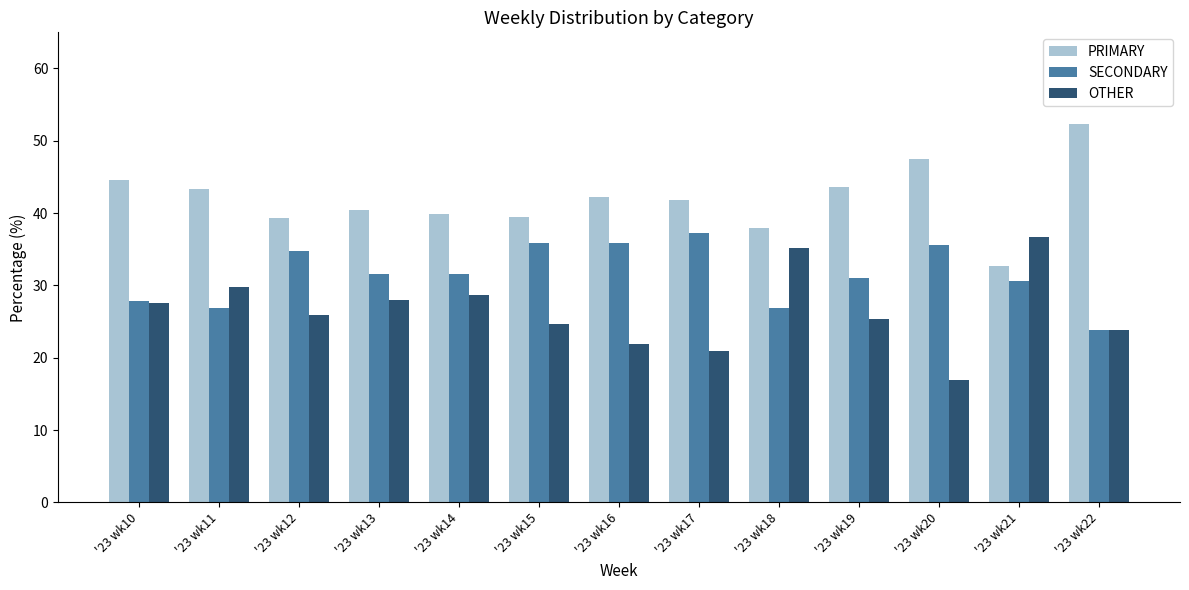

What is the approximate value of OTHER at '23 wk16?

21.9